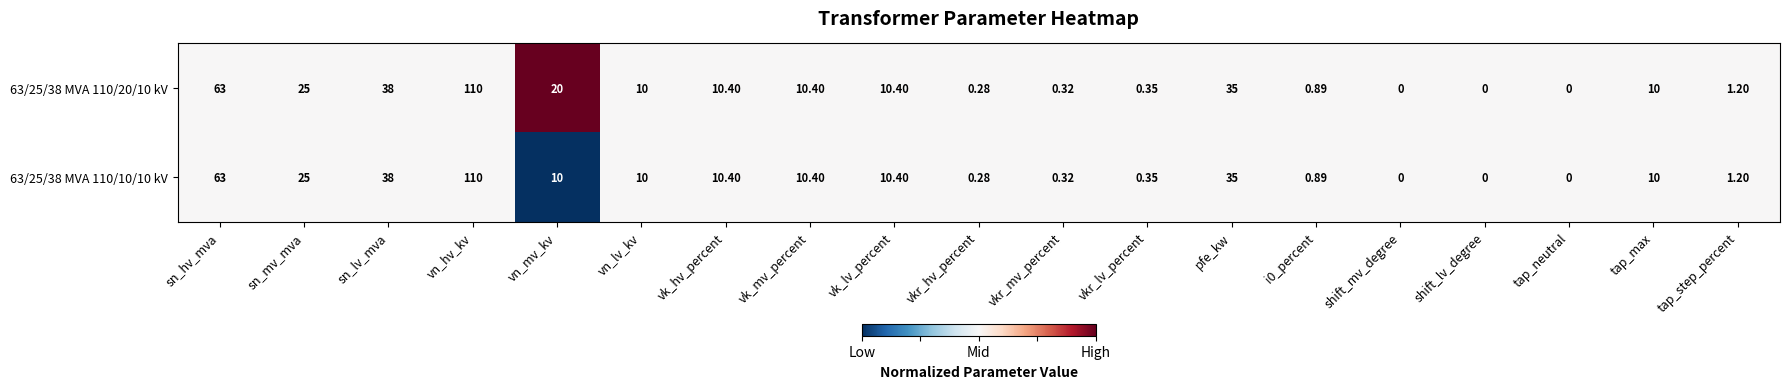

How many distinct data groups are displayed?

2